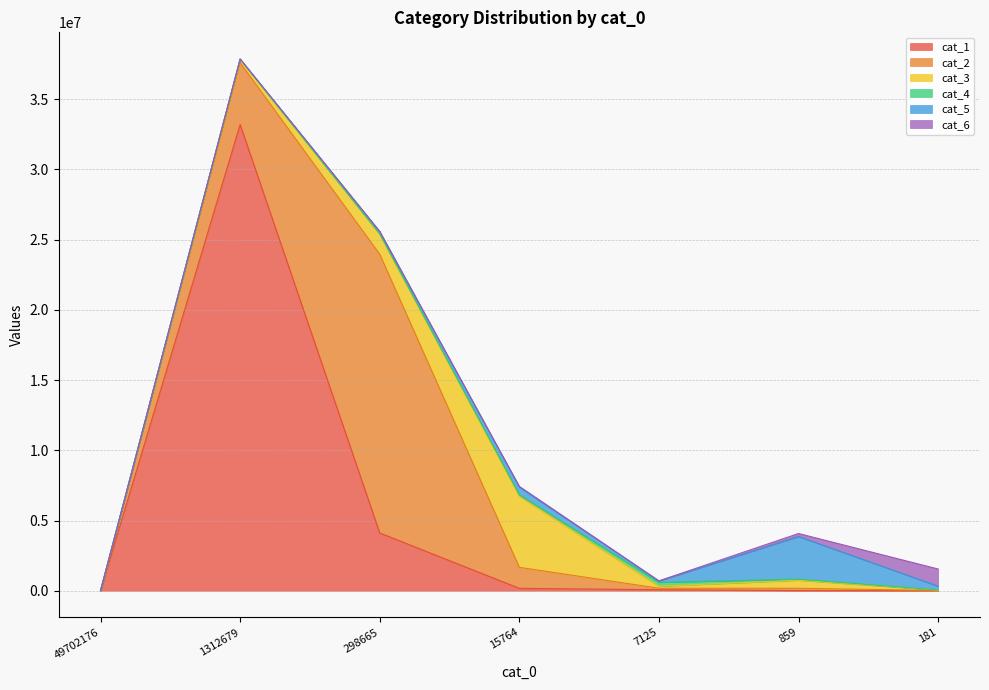

How many categories are shown in the chart?

7